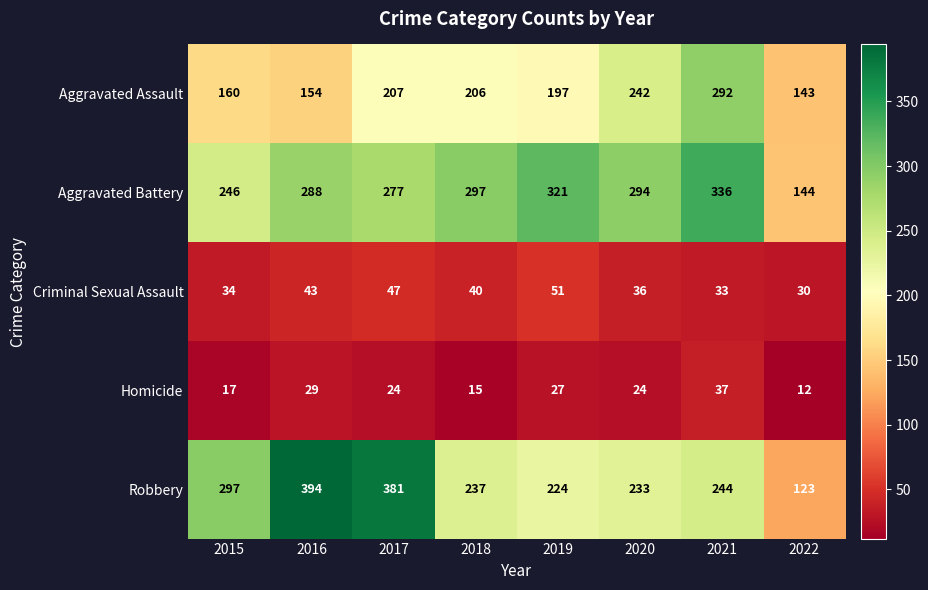

At which label is Criminal Sexual Assault closest to 40?

2018